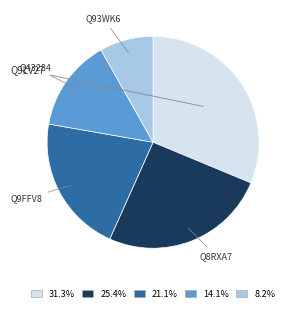

Does any single category account for the majority?

No